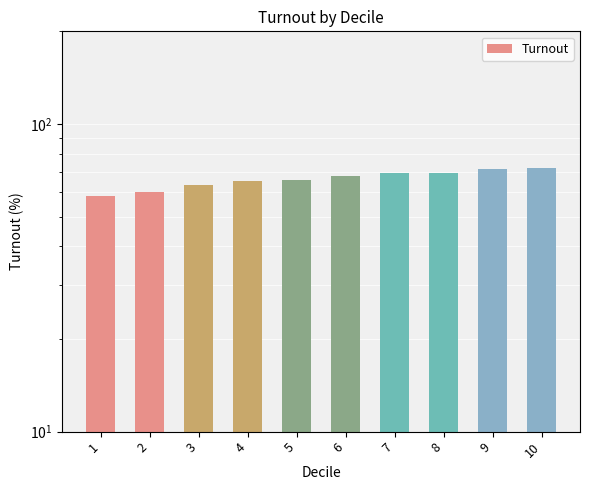

Is it true that the value at 8 is 29.0?

False